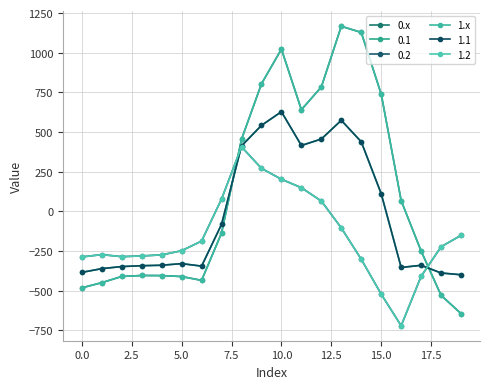

True or false: 1.x has more than 2 interior local peaks.

True